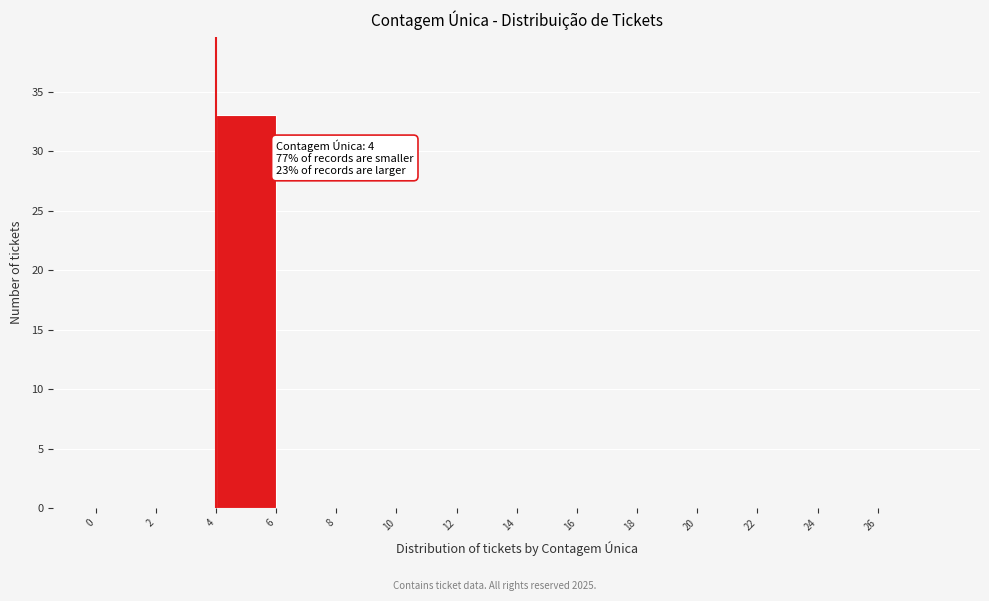

Over which range of the x-axis is the bar tallest?

4 to 6